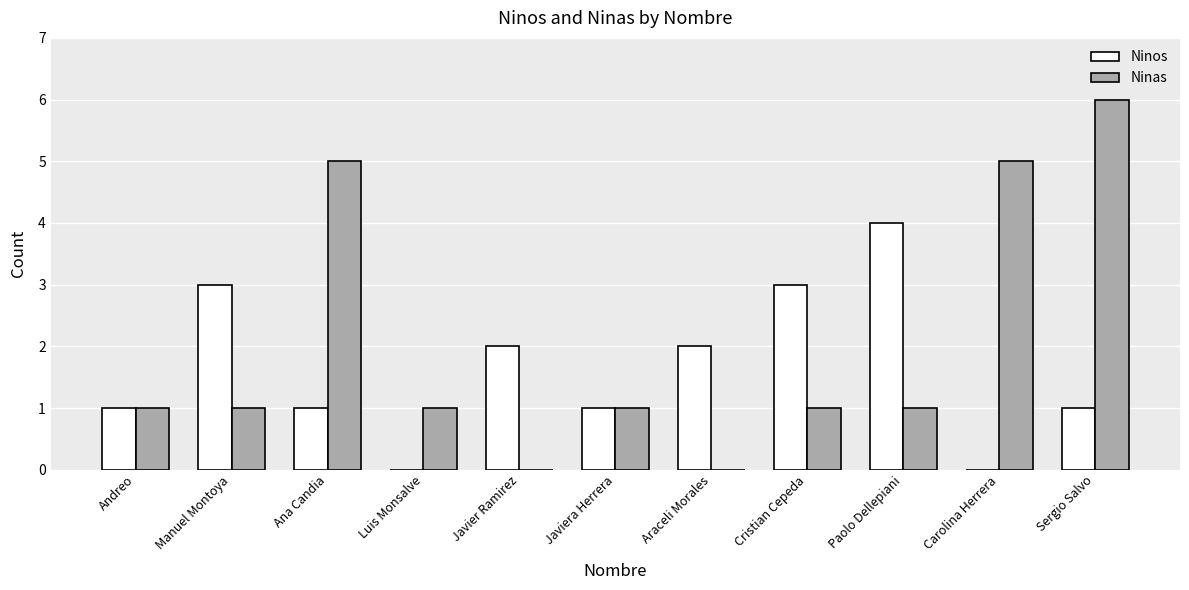

True or false: Ninos has a value of 2 at Araceli Morales.

True